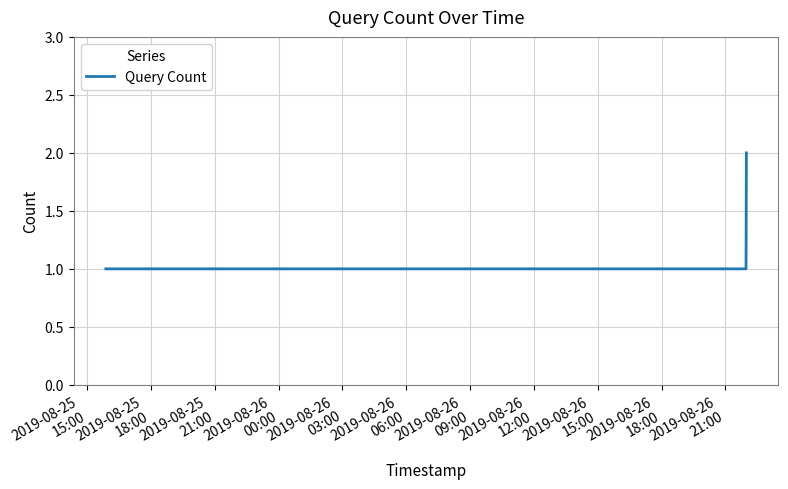

True or false: there are more than 2 points higher than both neighbors.

False